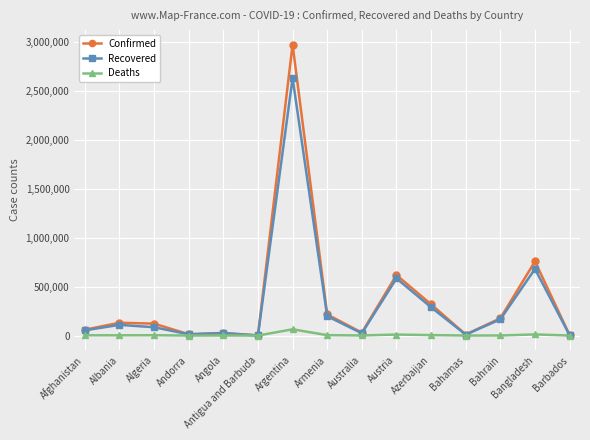

Is the value of Confirmed at Austria greater than the value of Recovered at Barbados?

Yes